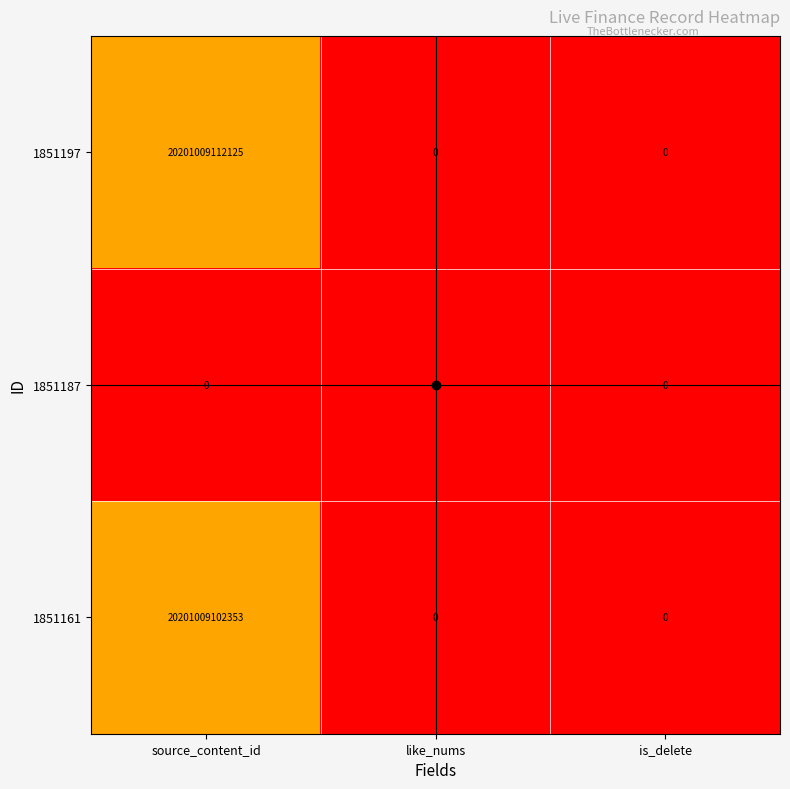

How many 1851197 values are between 0 and 20201009112125?

3